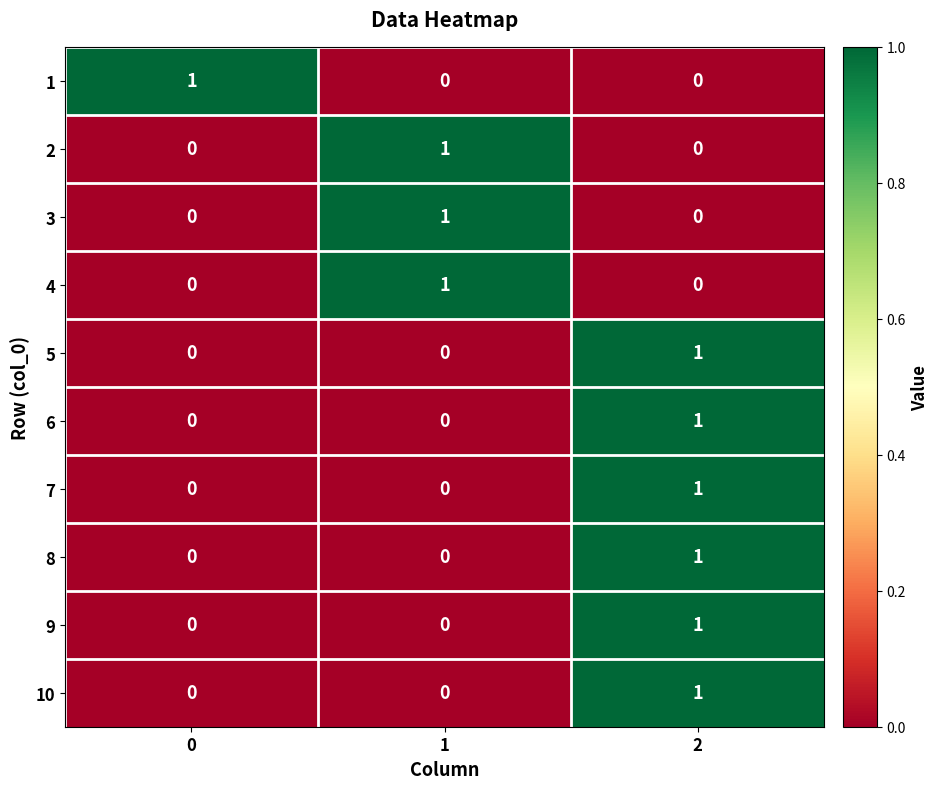

Is the value of 7 at 2 greater than the value of 1 at 1?

Yes